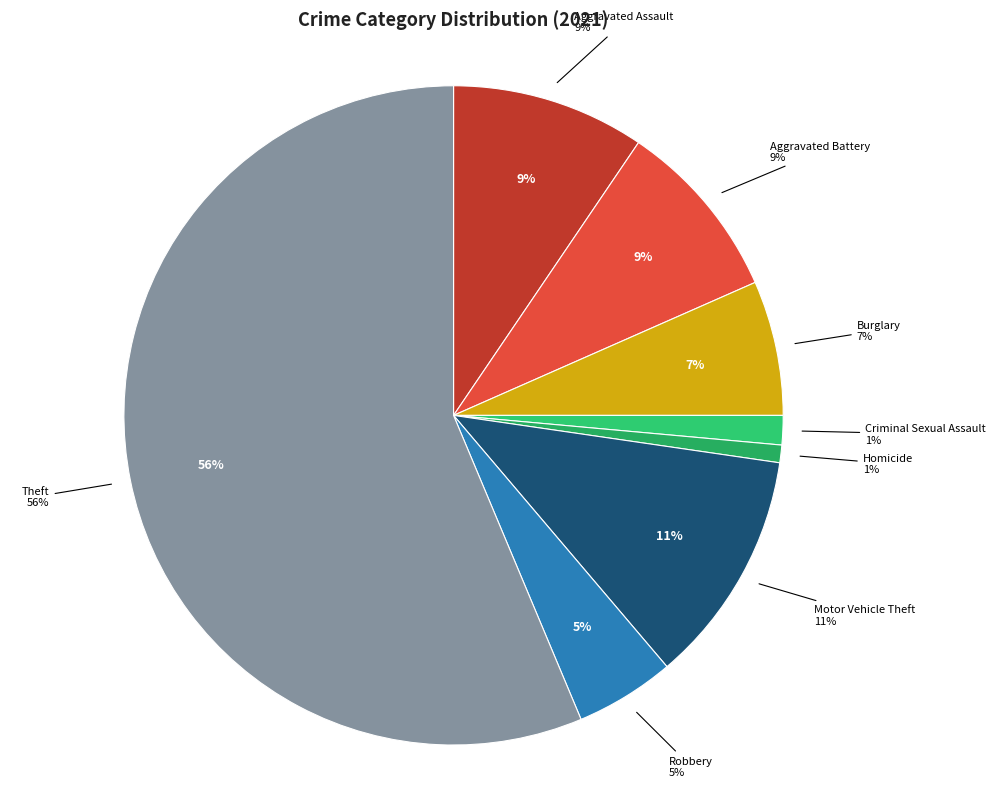

What is the ratio of the value at Robbery to the value at Aggravated Assault?

0.5